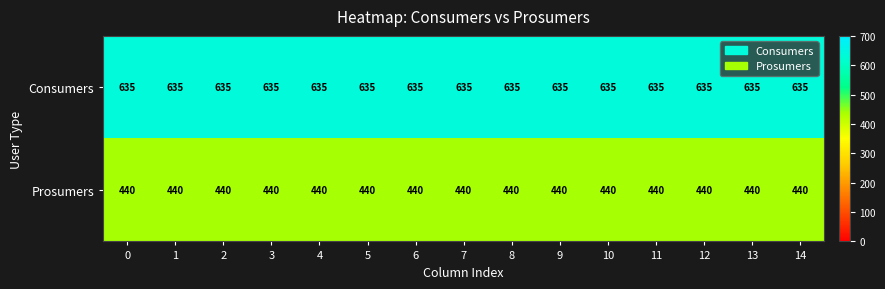

Is it true that Consumers equals 635 at 1?

True